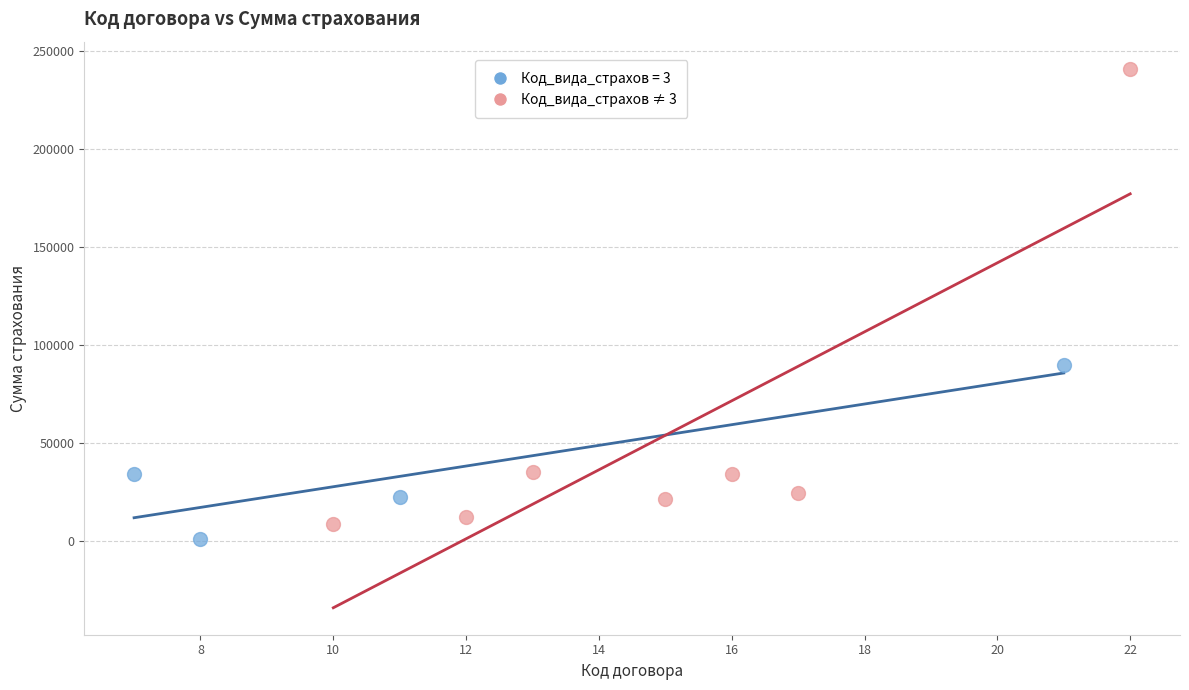

Which series has the largest Y range (max minus min)?

Код_вида_страхов ≠ 3